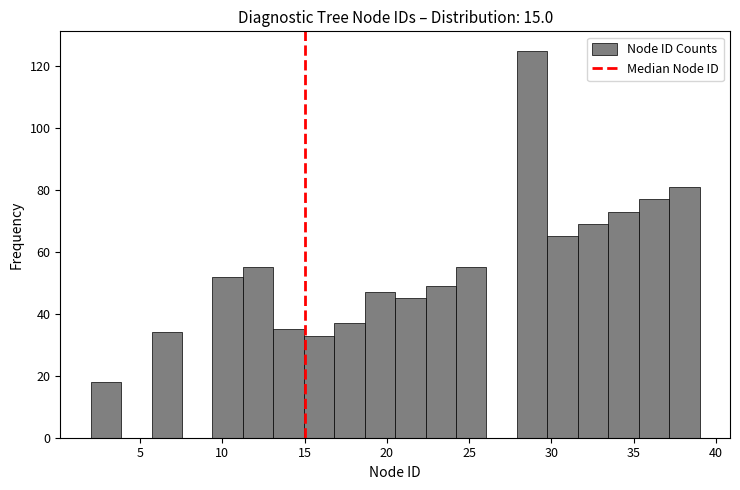

Around what value on the x-axis is the tallest bar? Give the approximate position of its centre, as read against the axis.

29.0